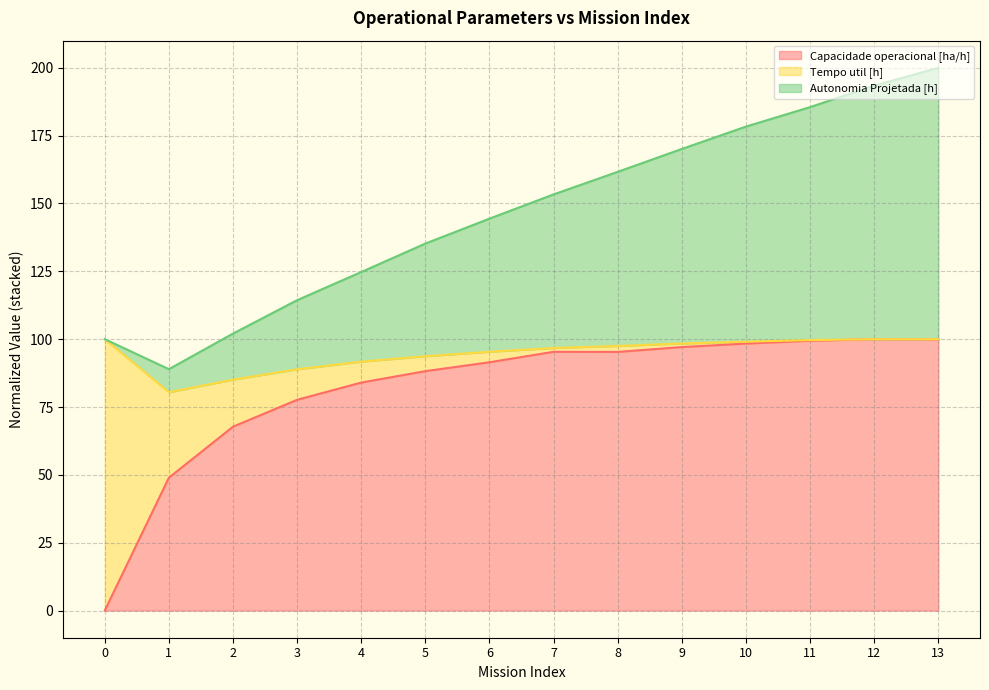

The value of Capacidade operacional [ha/h] at 11 is 99.4. True or false?

True